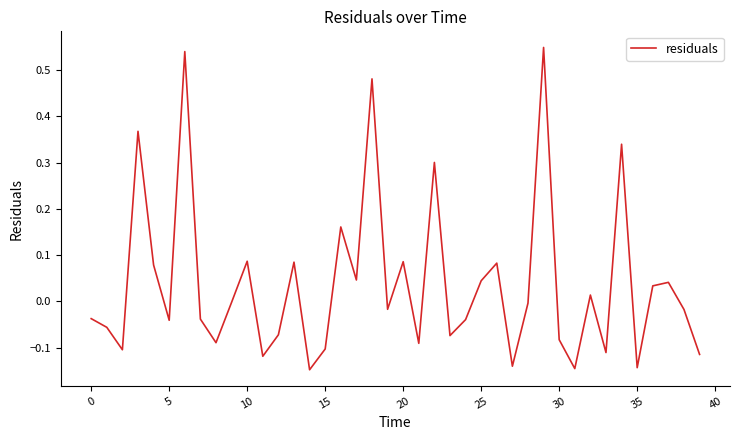

Reading left to right, list all the values displayed in this chart.

-0.0	-0.1	-0.1	0.4	0.1	-0.0	0.5	-0.0	-0.1	-0.0	0.1	-0.1	-0.1	0.1	-0.1	-0.1	0.2	0.0	0.5	-0.0	0.1	-0.1	0.3	-0.1	-0.0	0.0	0.1	-0.1	-0.0	0.5	-0.1	-0.1	0.0	-0.1	0.3	-0.1	0.0	0.0	-0.0	-0.1